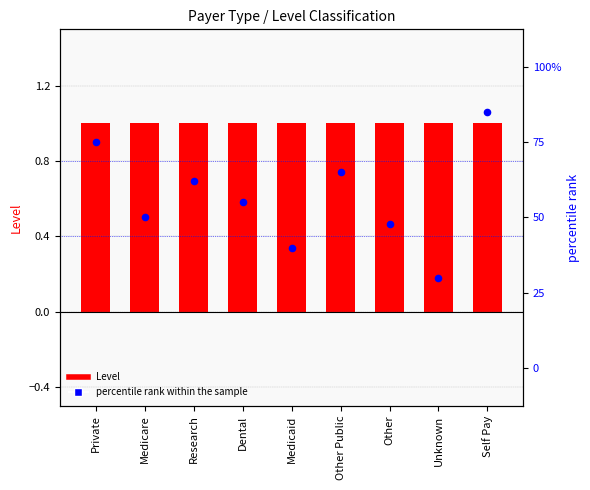

Is the value of percentile rank within the sample at Other greater than the value of Level at Dental?

Yes